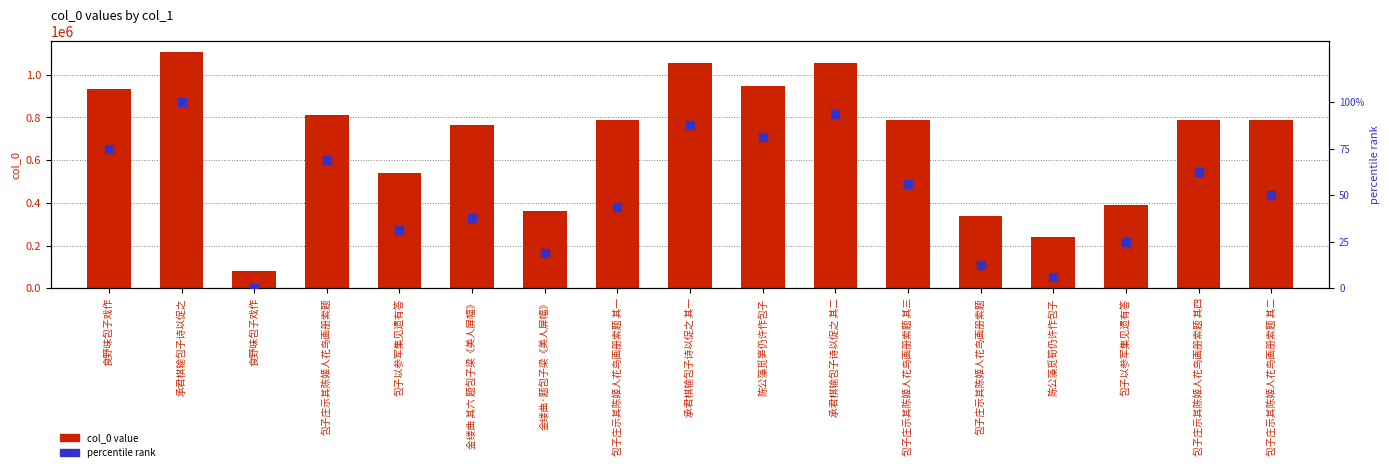

Which series has the widest spread of Y values?

col_0 value